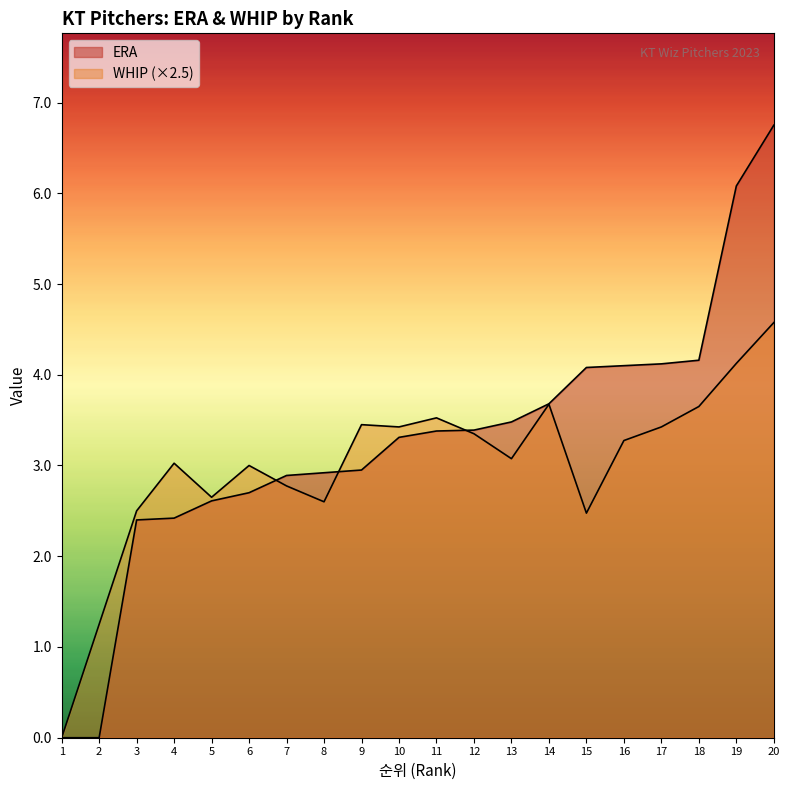

Is it true that ERA equals 2.6 at 5?

True